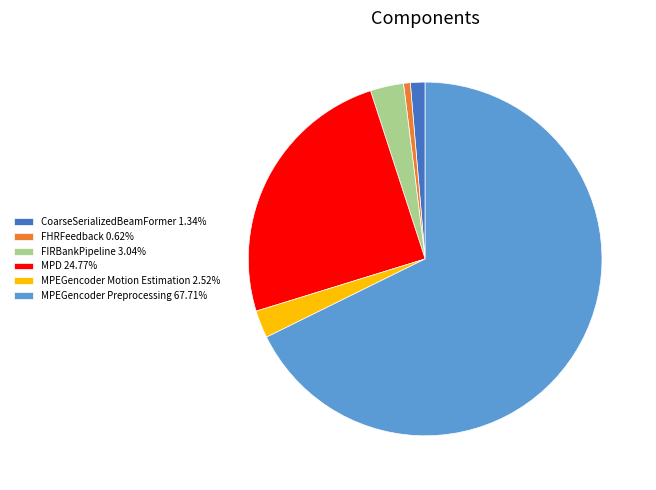

Combined, do MPD 24.77% and MPEGencoder Preprocessing 67.71% account for over 50%?

Yes